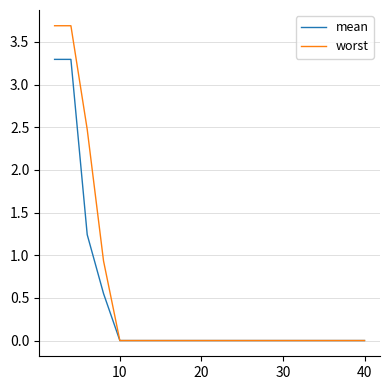

Rank the series by their maximum value, from lowest to highest.

mean, worst